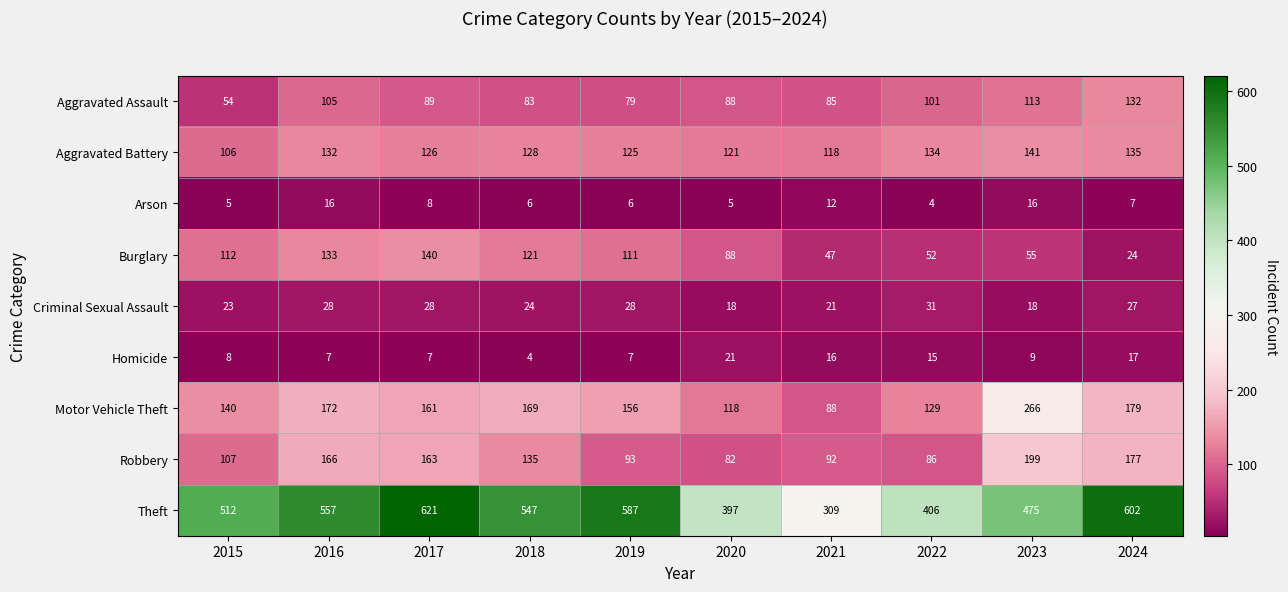

How many data points does each series have?

10